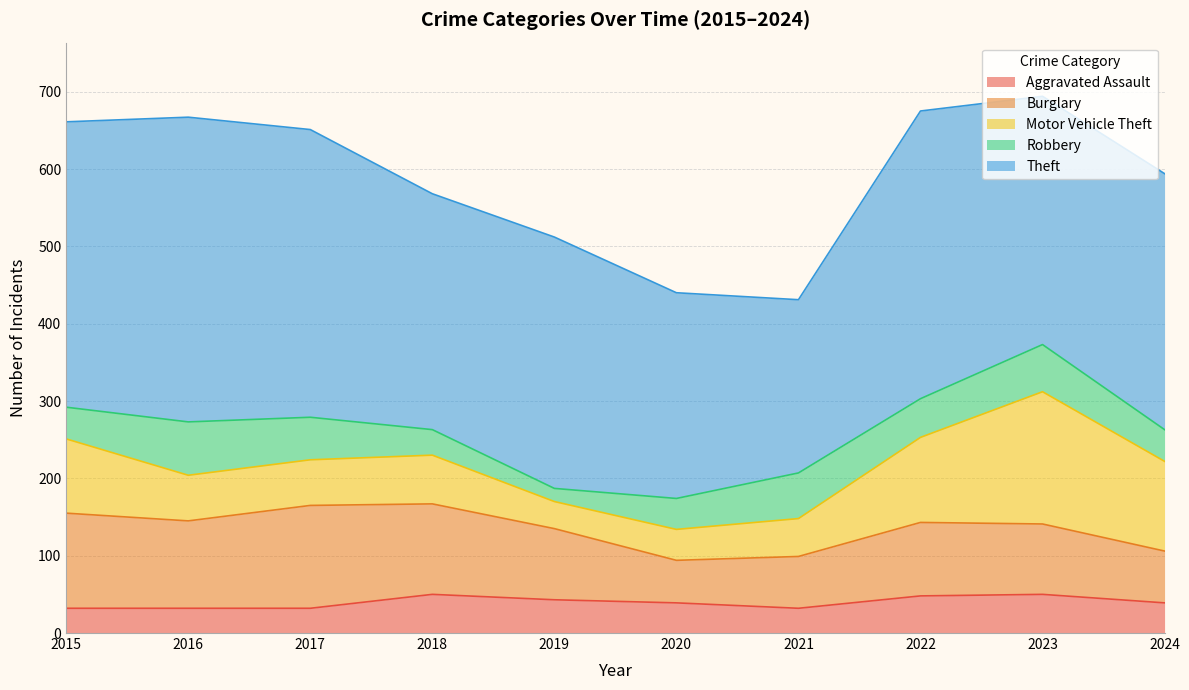

Which series has the widest spread of values?

Theft